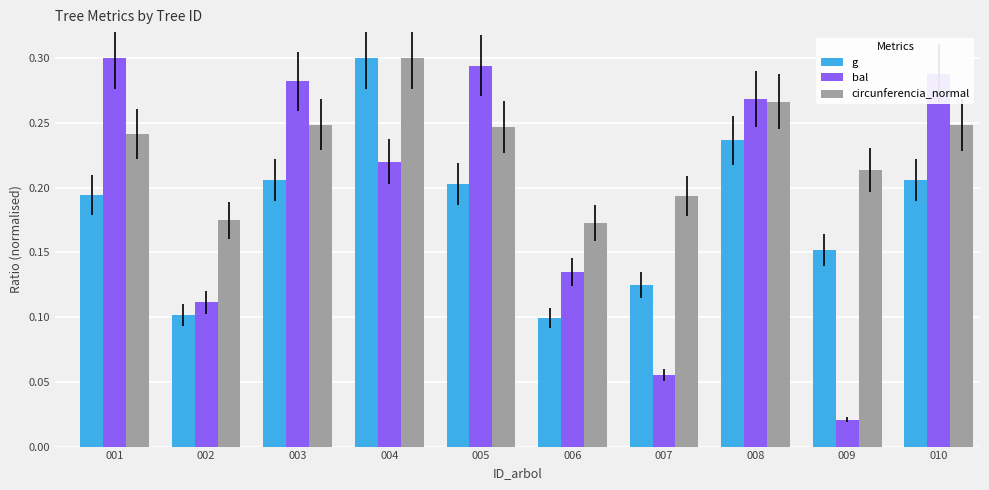

Rank the series at 005 from lowest to highest value.

g, circunferencia_normal, bal